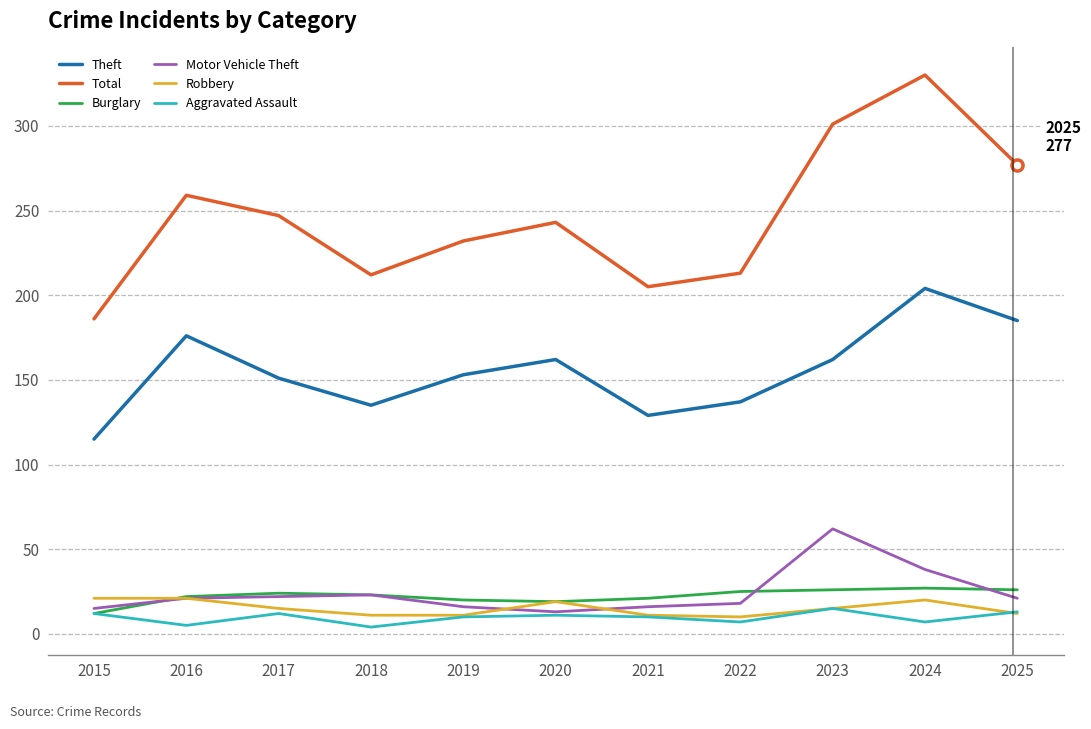

The Burglary series shows 7 at 2024. True or false?

False